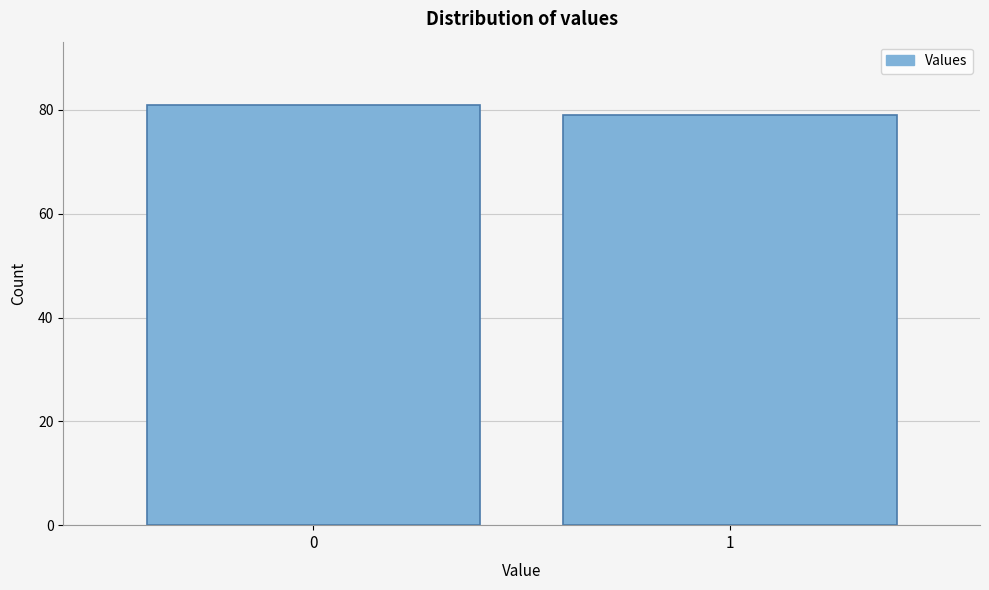

Reading right to left, what are all the values shown in this chart?

1=79	0=81